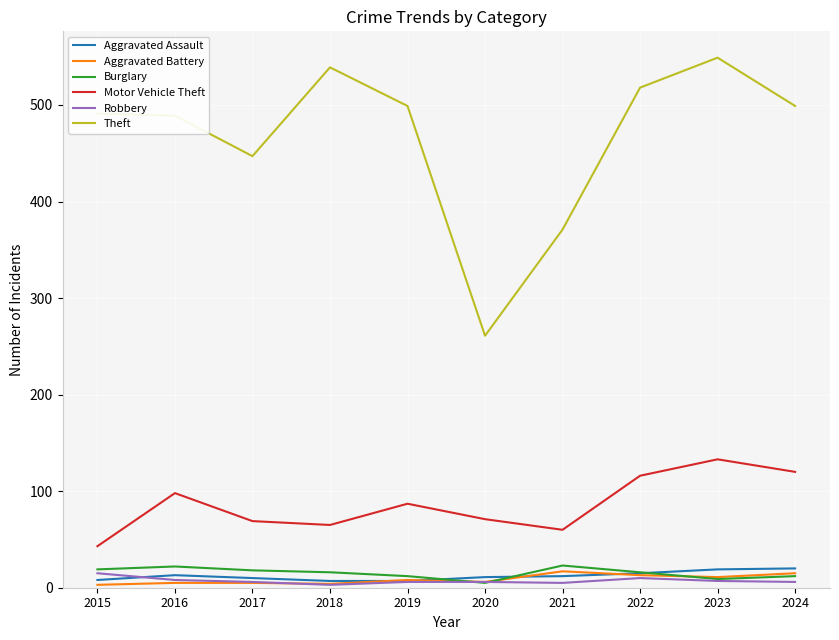

What is the difference between the Motor Vehicle Theft values at 2018 and 2021?

5